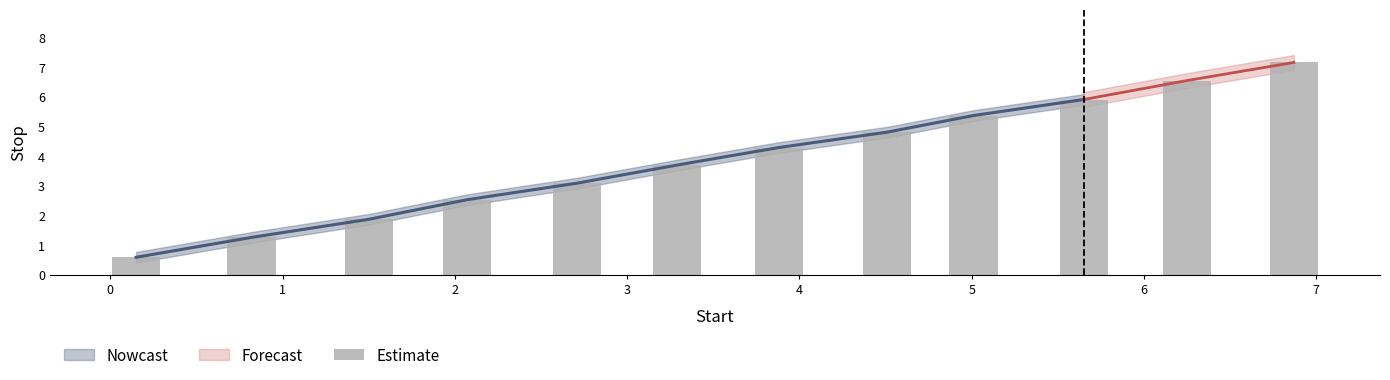

What is the minimum value shown in the chart?

0.6